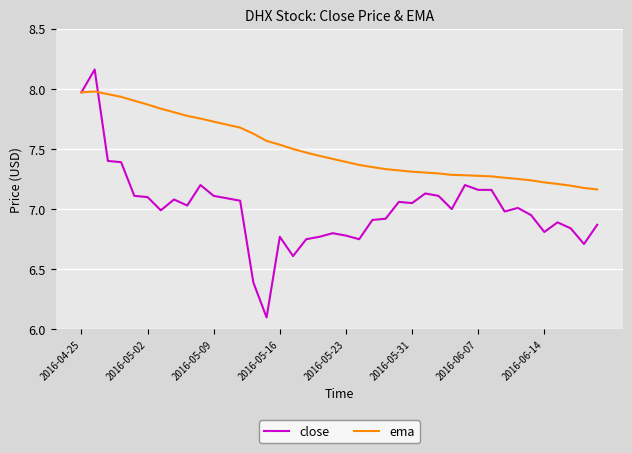

What is the minimum value shown in the chart?

6.1